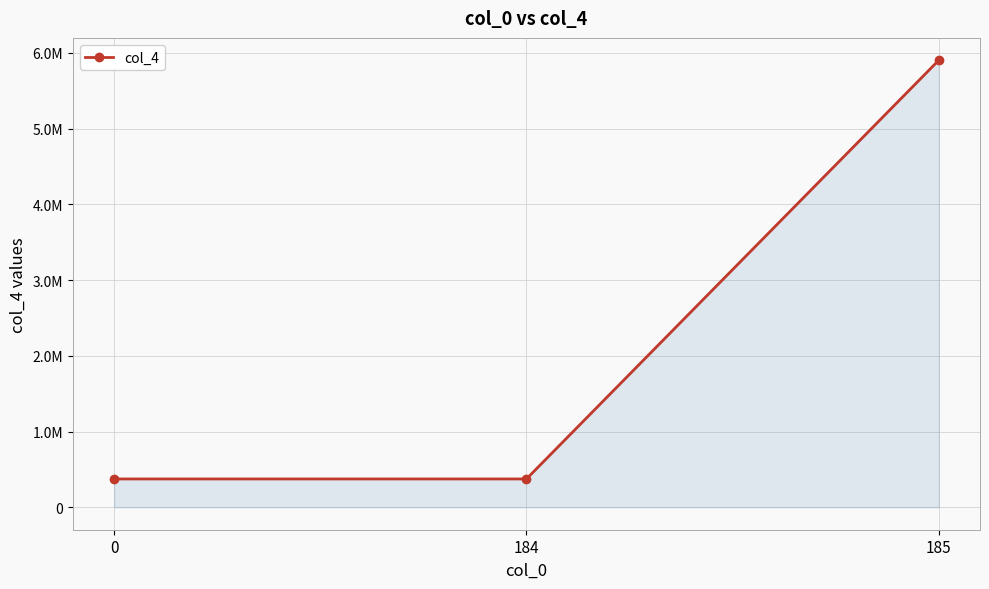

List the labels in order of value, smallest first.

0, 184, 185